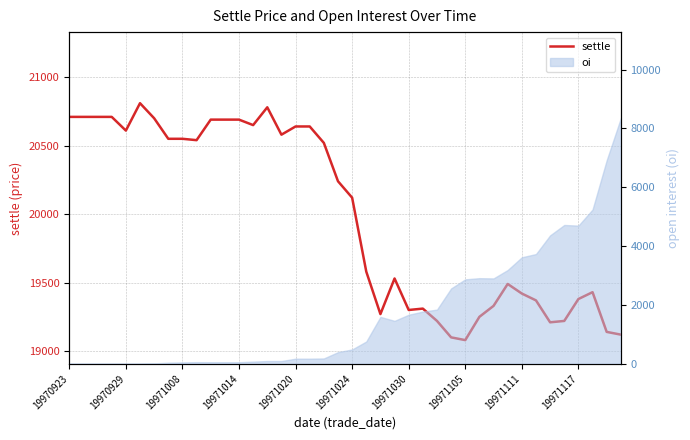

How many lines are shown in the chart?

1